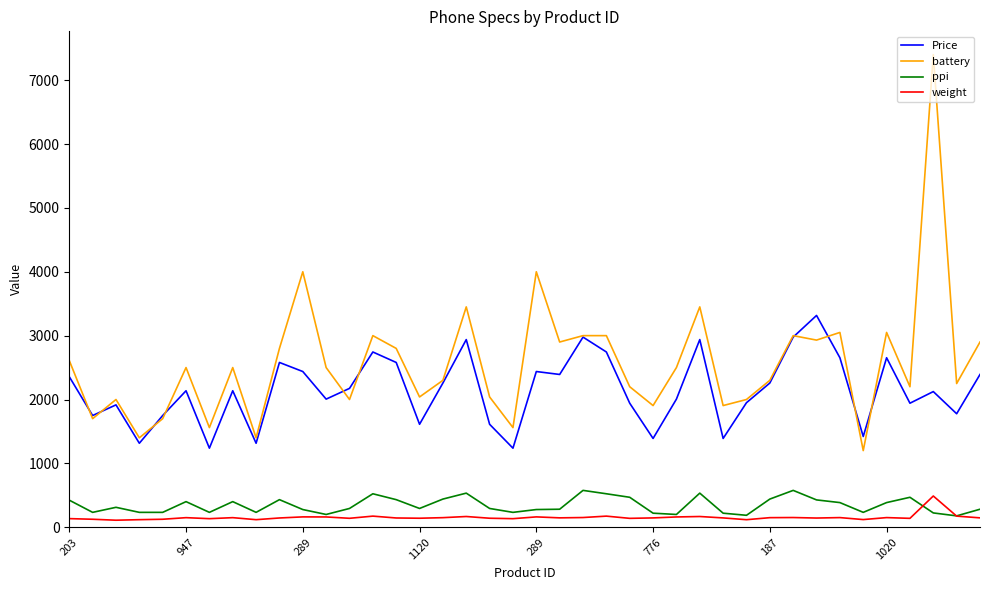

What are all the series names shown in the legend?

Price, battery, ppi, weight